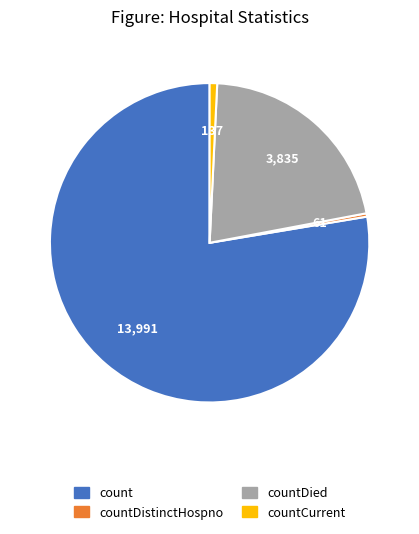

Is there a majority slice in this chart?

Yes